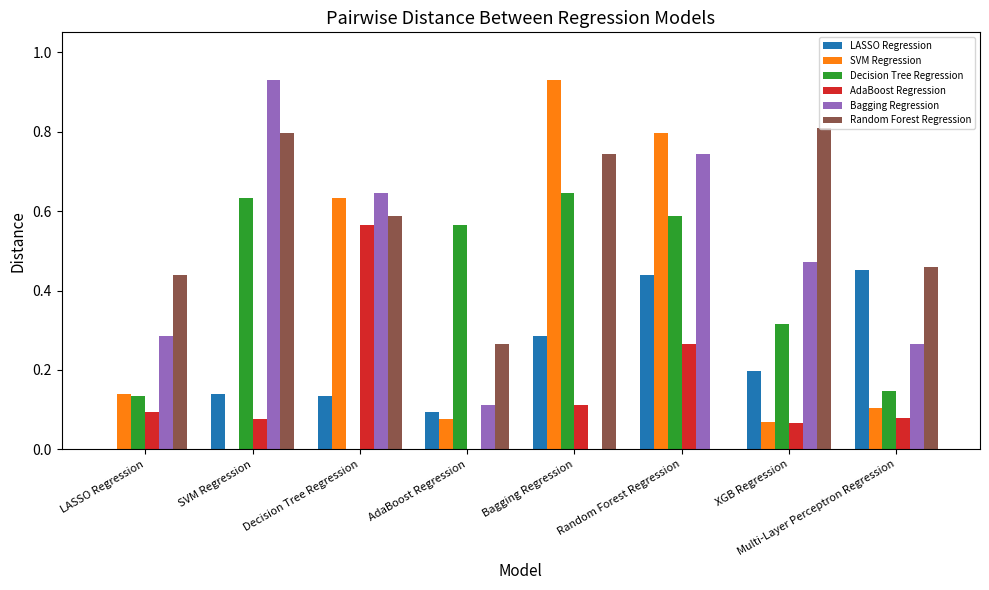

What are all the series names shown in the legend?

LASSO Regression, SVM Regression, Decision Tree Regression, AdaBoost Regression, Bagging Regression, Random Forest Regression